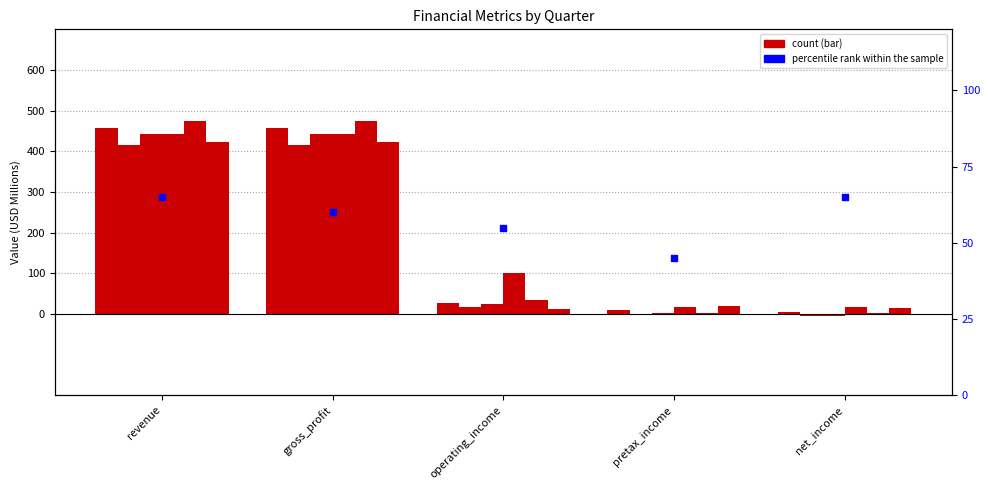

What is the change in value from revenue to pretax_income?

-20